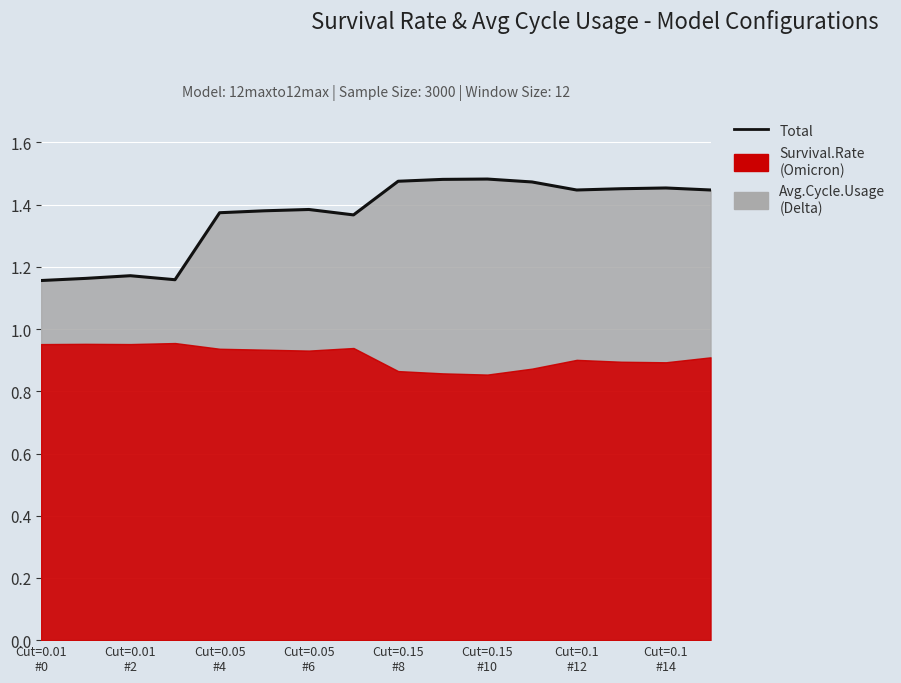

How many lines are shown in the chart?

1